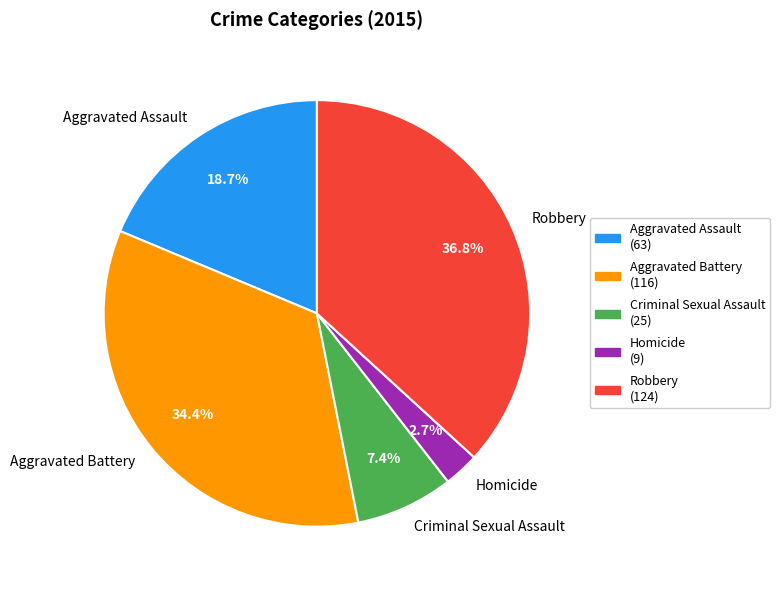

How many segments does this pie chart have?

5